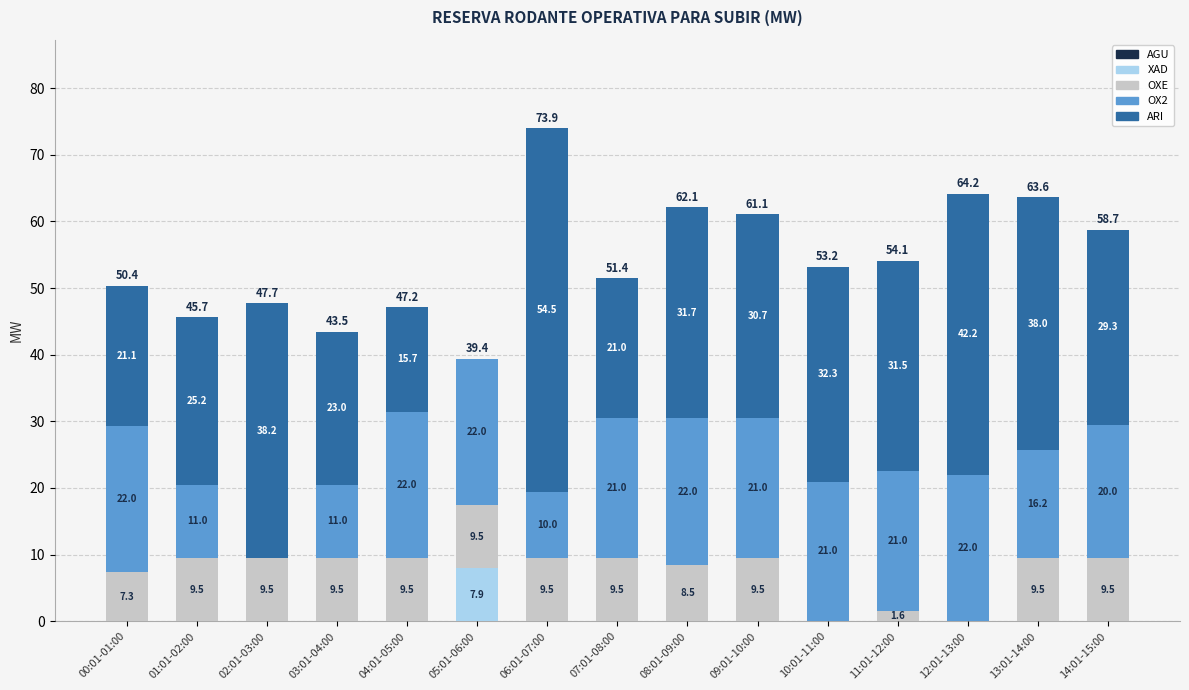

True or false: XAD has a value of 0.0 at 14:01-15:00.

True